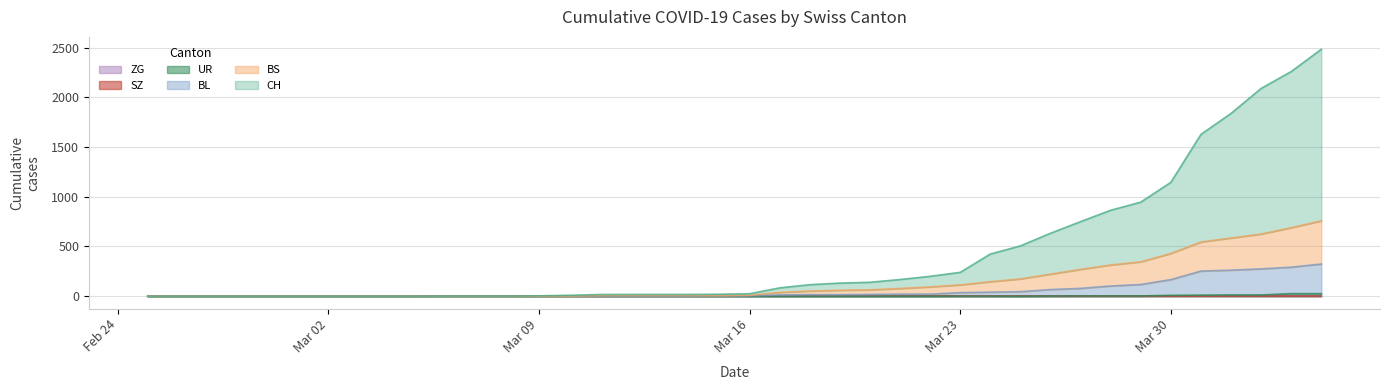

Which has a higher value, 2020-03-01 or 2020-04-01?

2020-04-01